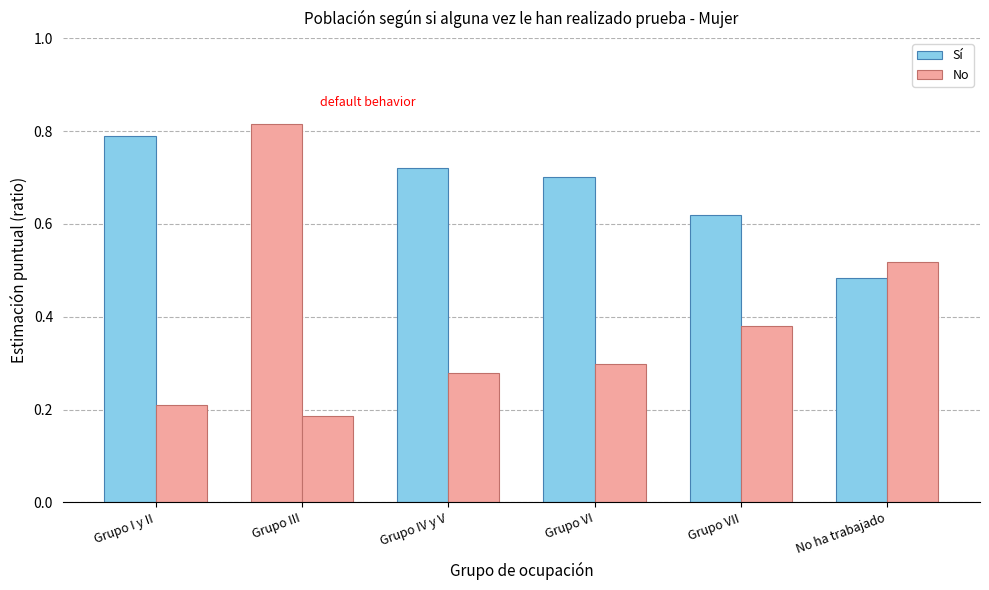

Reading left to right, what are all the values shown in this chart?

Sí: 0.8	0.8	0.7	0.7	0.6	0.5
No: 0.2	0.2	0.3	0.3	0.4	0.5